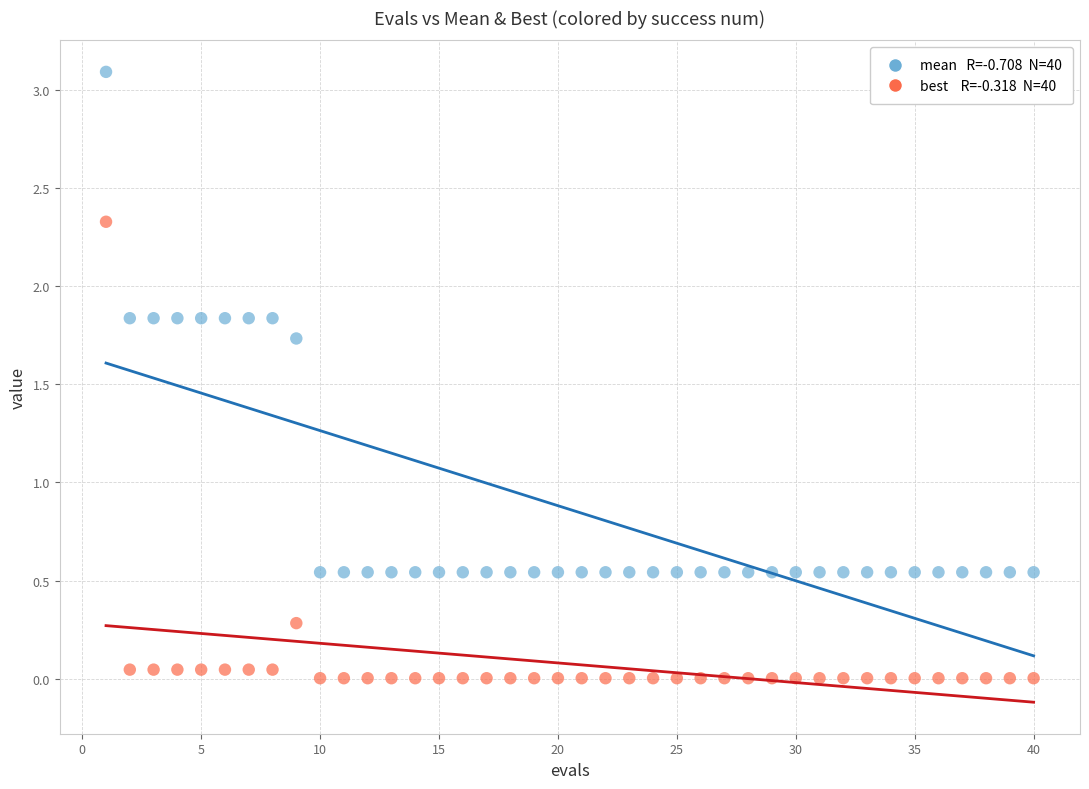

Across all data points, what is the range of Y values (max minus min)?

3.1